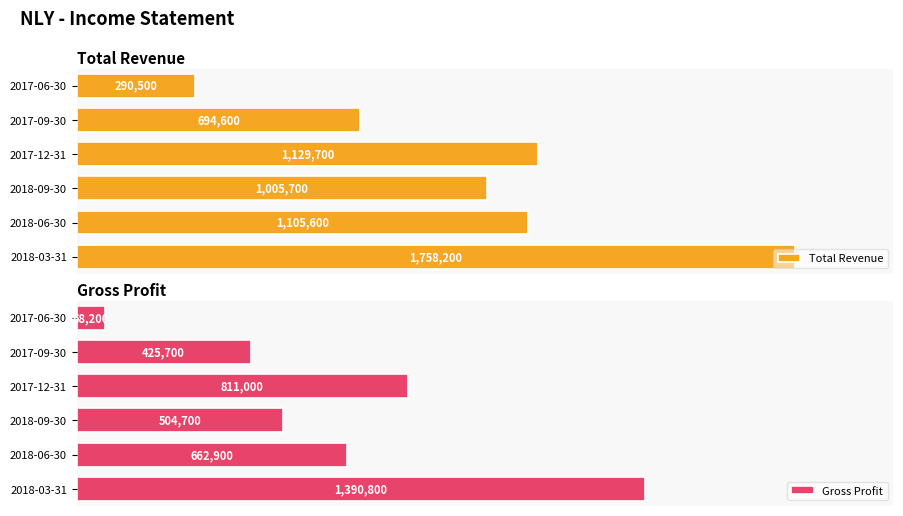

Which category has the highest value in the Total Revenue series?

2018-03-31